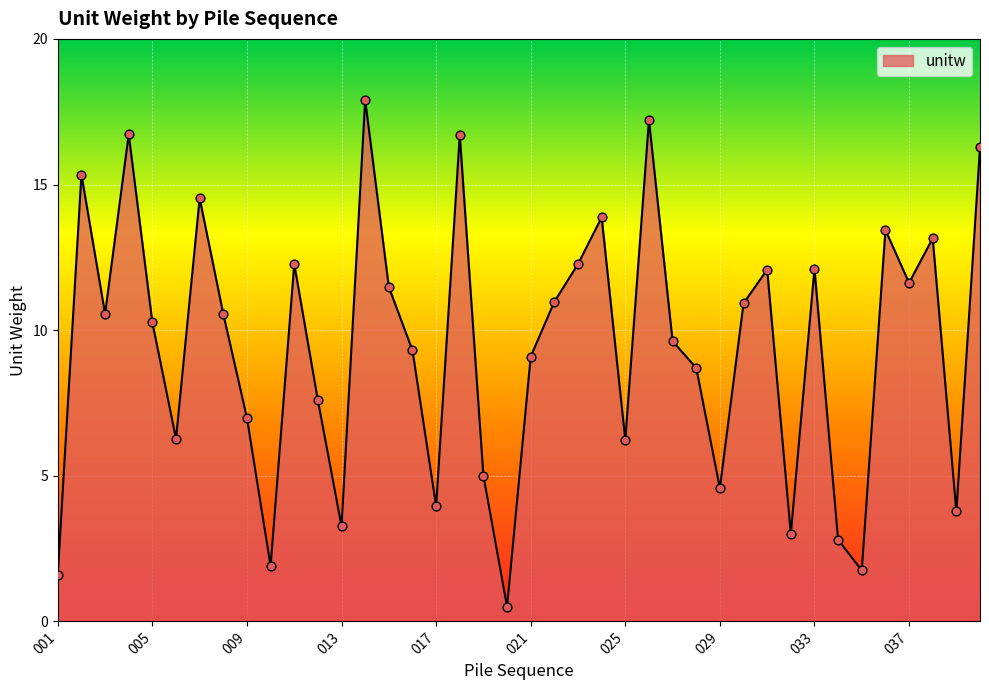

What is the maximum value shown in the chart?

17.9